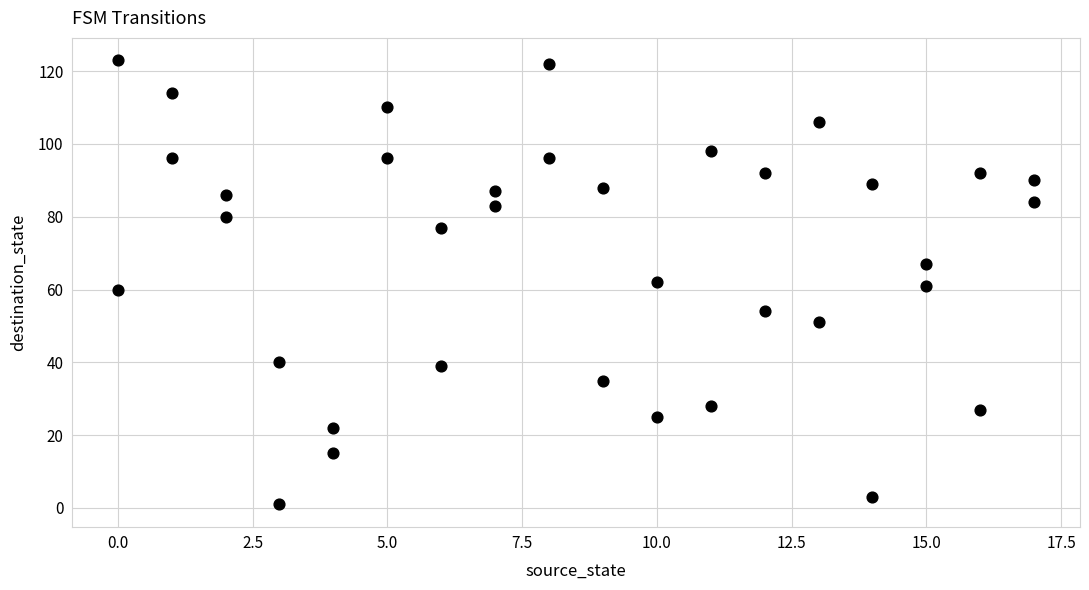

What is the range of Y values (max minus min)?

122